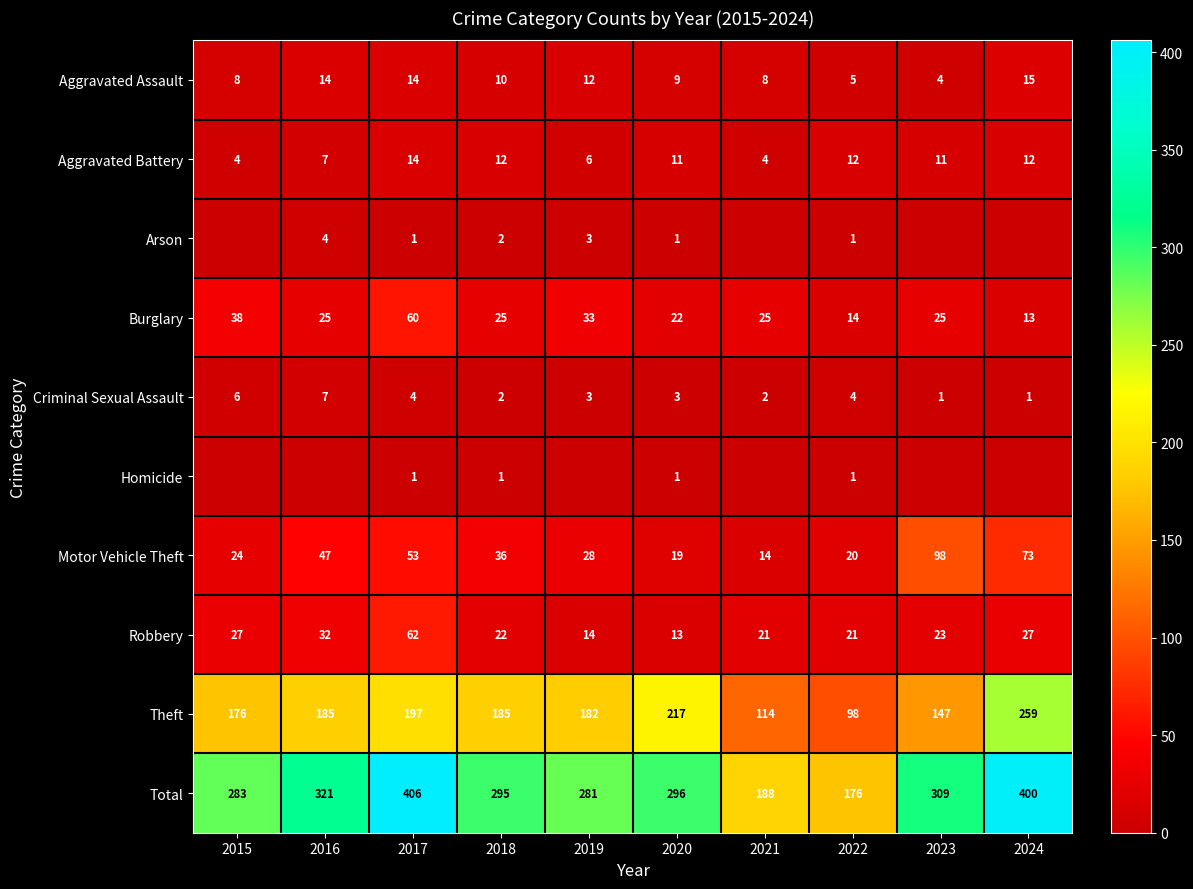

What is the maximum value for Motor Vehicle Theft?

98